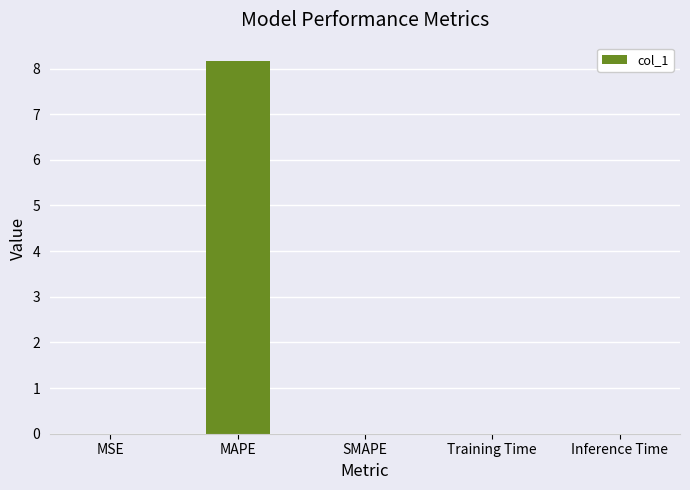

What is the greatest value displayed?

8.2